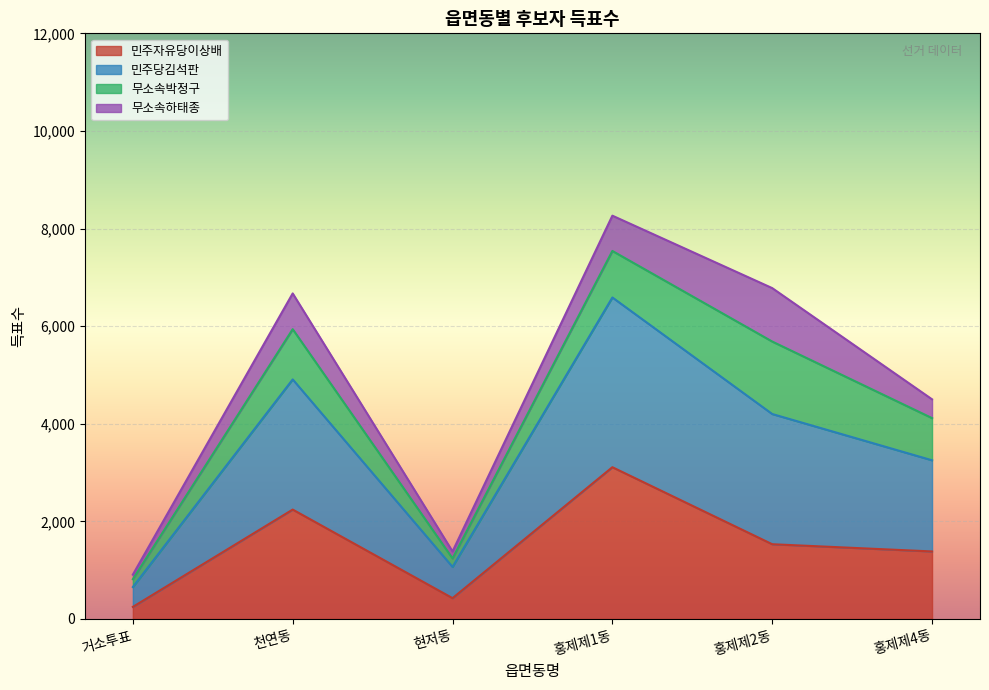

Which series has the largest total across all categories?

민주당김석판